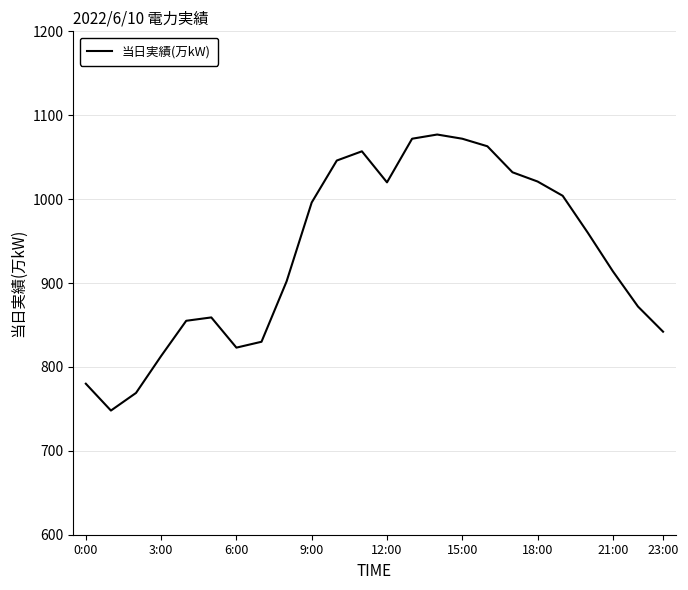

What is the smallest value displayed?

748